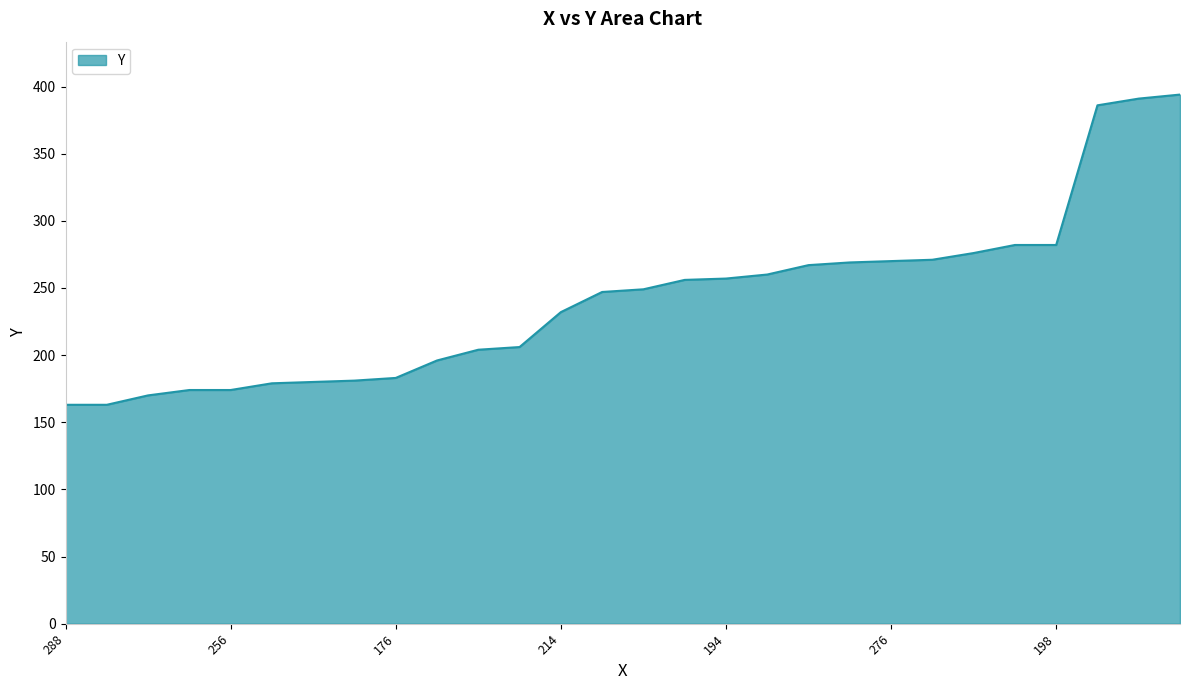

How many lines are shown in the chart?

1